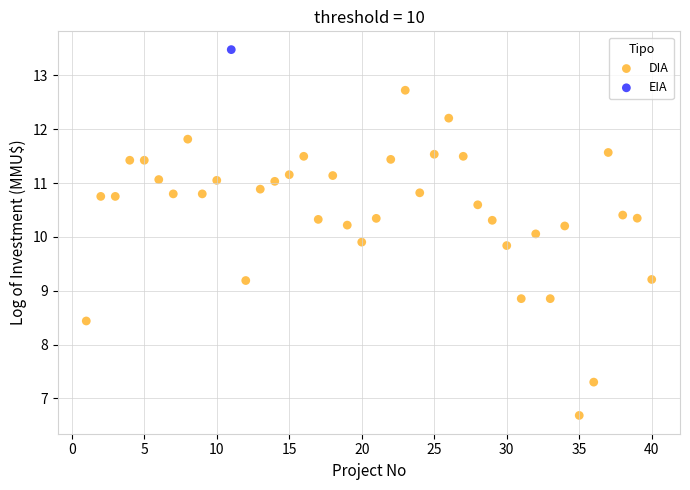

What are all the series names shown in the legend?

DIA, EIA